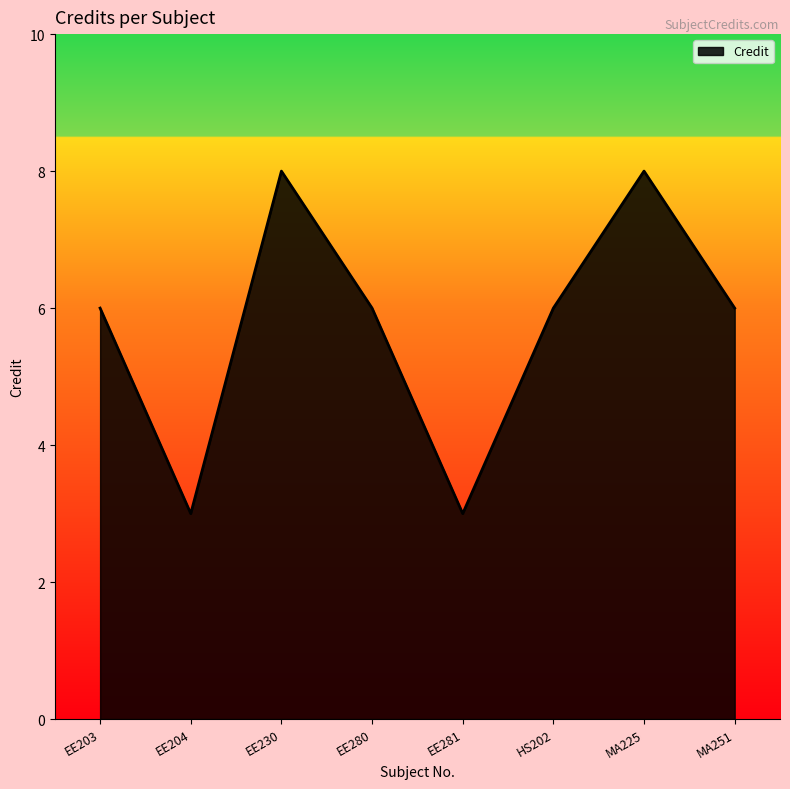

What position from the left is EE280?

4